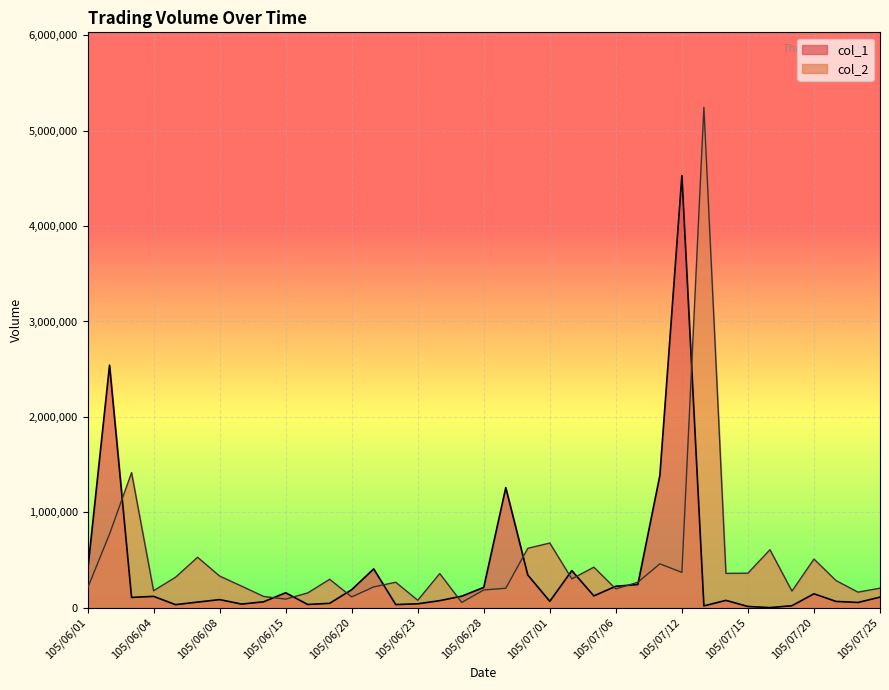

The value of col_2 at 105/07/04 is 456440. True or false?

False